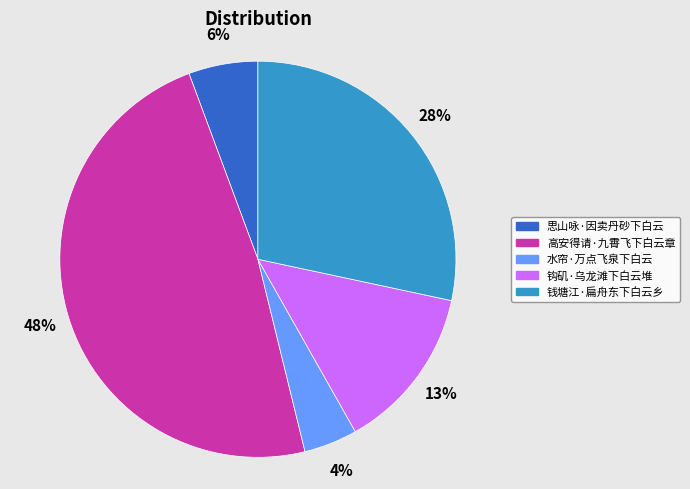

Does 钩矶·乌龙滩下白云堆 represent more than half of the total?

No